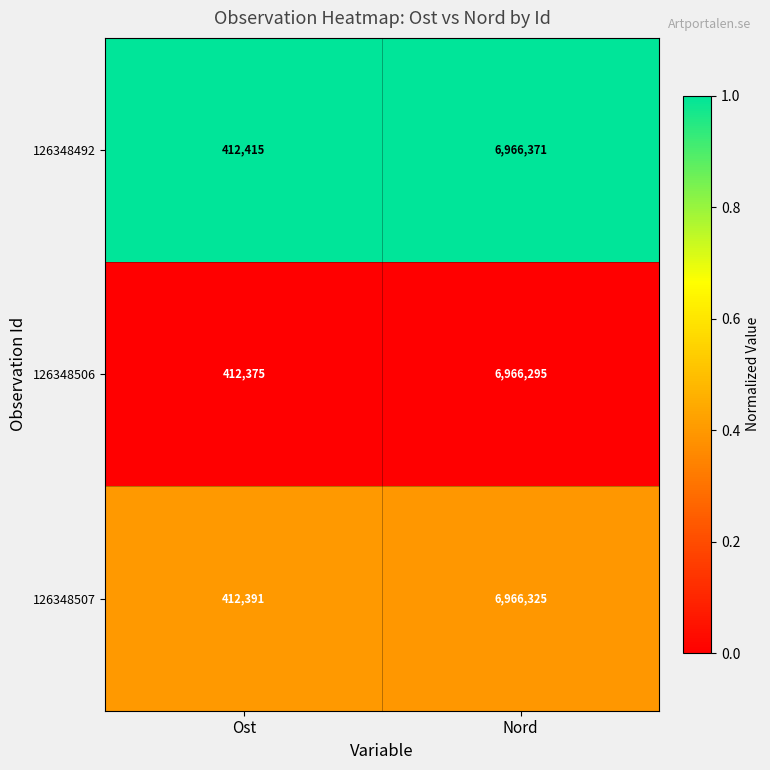

Which series has the largest total across all categories?

126348492